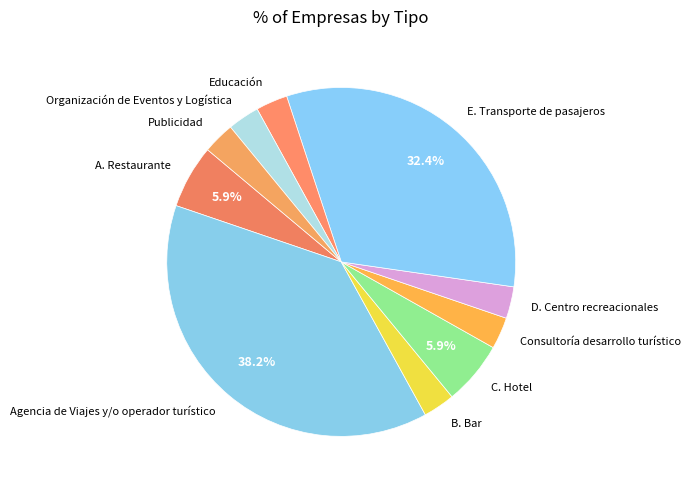

Does Organización de Eventos y Logística account for over 50% of the chart?

No